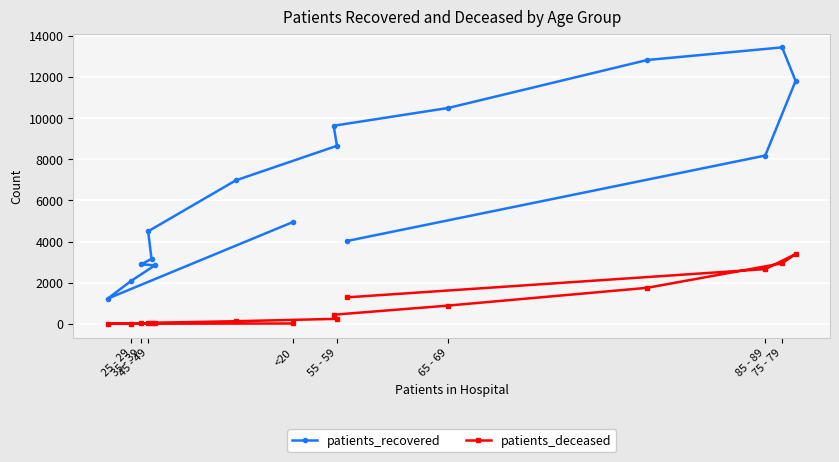

Which series has the largest range (max minus min)?

patients_recovered